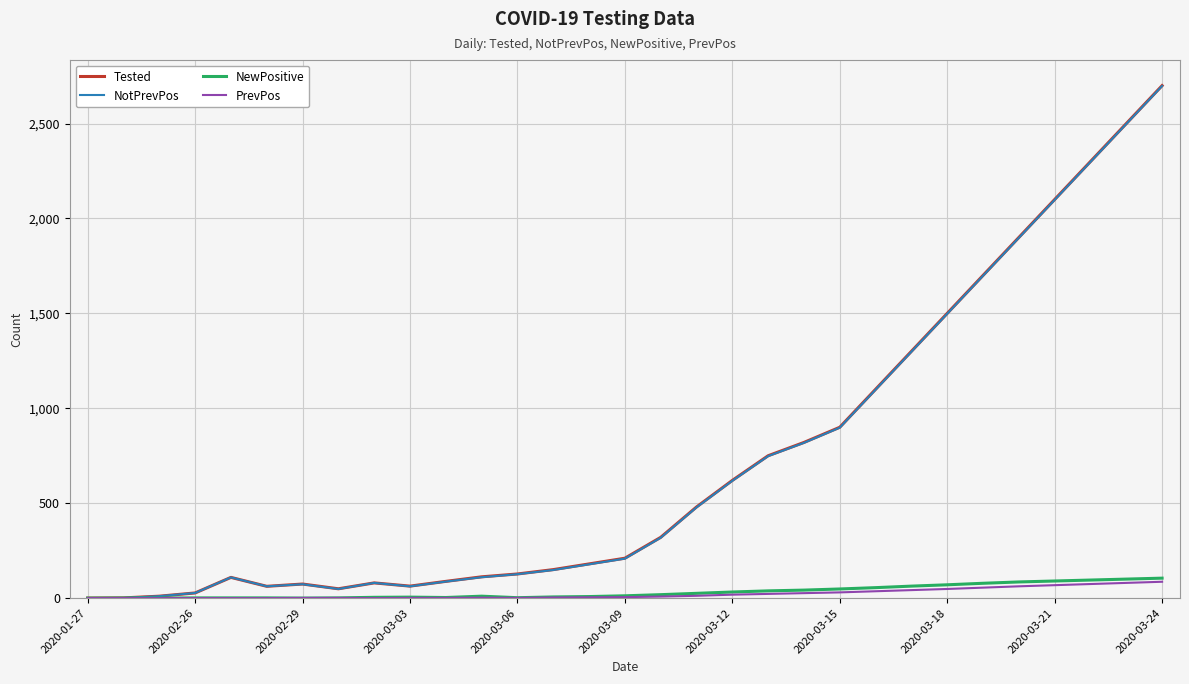

What is the maximum value shown in the chart?

2700